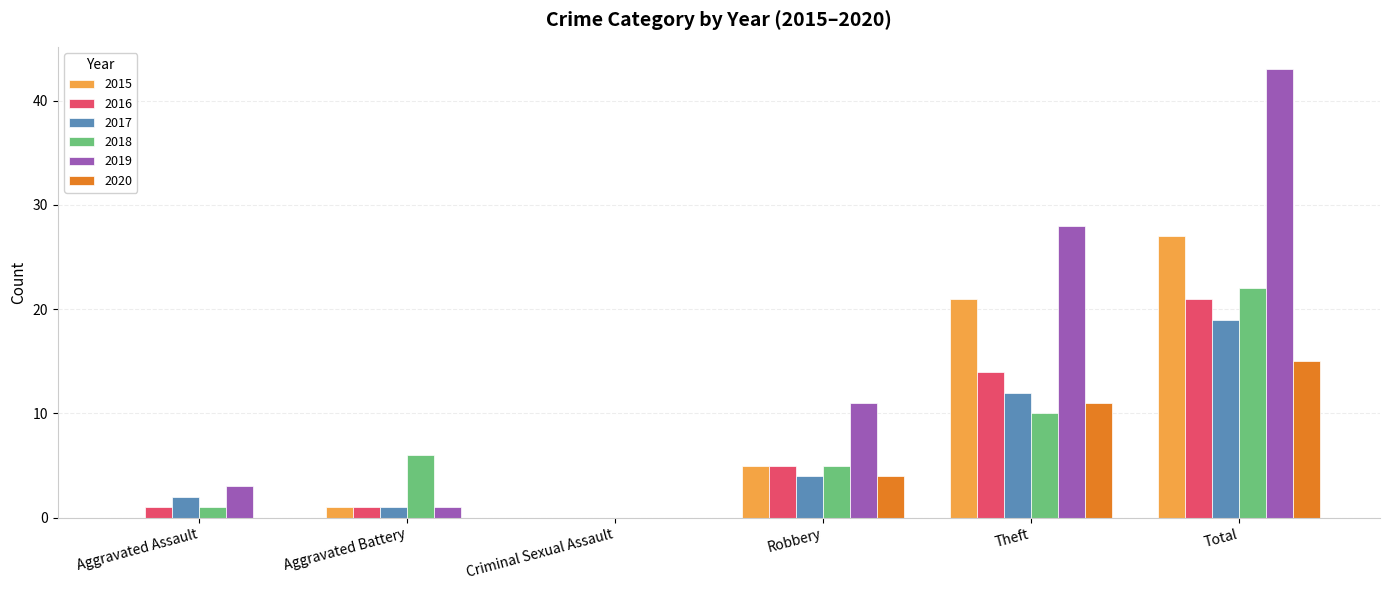

What is the sum of the 2020 values at Criminal Sexual Assault and Total?

15